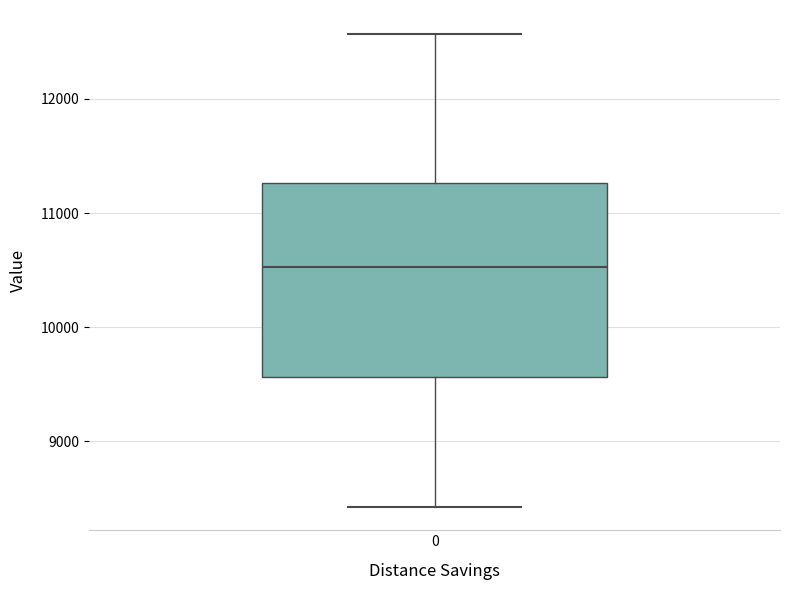

Read this box plot against the y-axis: the position of the median line, the range covered by the box, and the ends of both whiskers. The values are not printed on the chart, so give them approximately, as read against the axis.

median 10500, box 9600 to 11300, whiskers 8400 to 12600